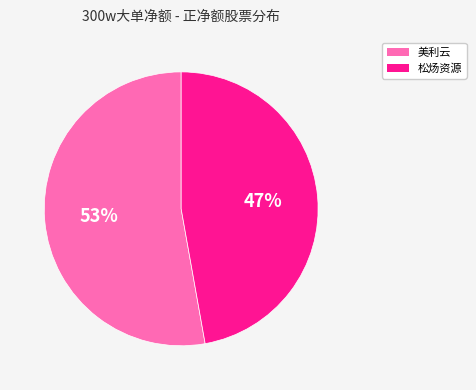

Is there any slice that represents more than half of the pie?

Yes